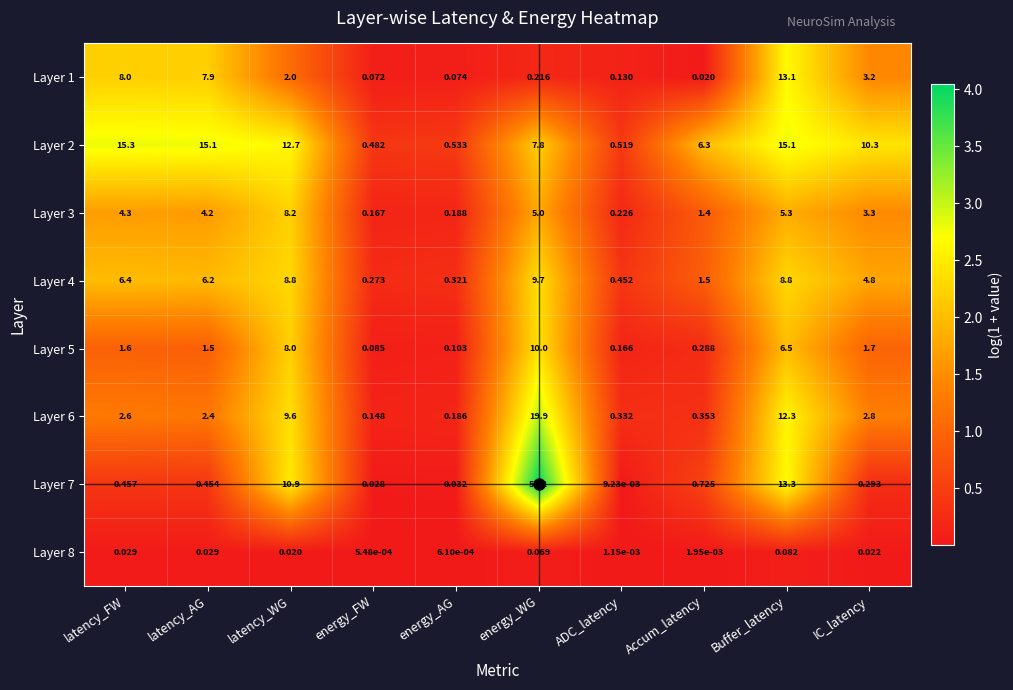

List the labels in order of Layer 6 value, largest first.

energy_WG, Buffer_latency, latency_WG, IC_latency, latency_FW, latency_AG, Accum_latency, ADC_latency, energy_AG, energy_FW